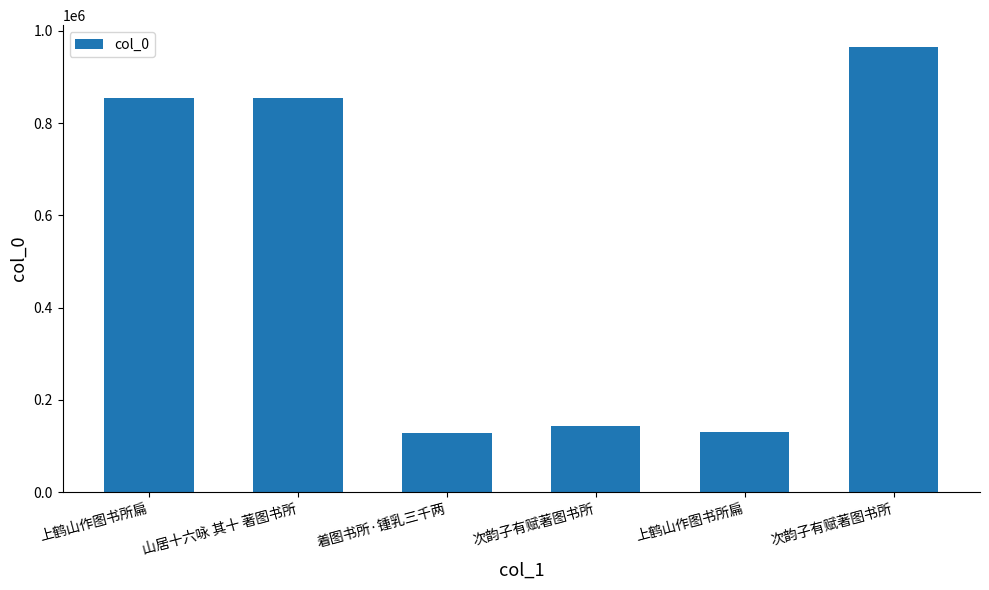

Which category has the lowest value across all series?

着图书所·锺乳三千两